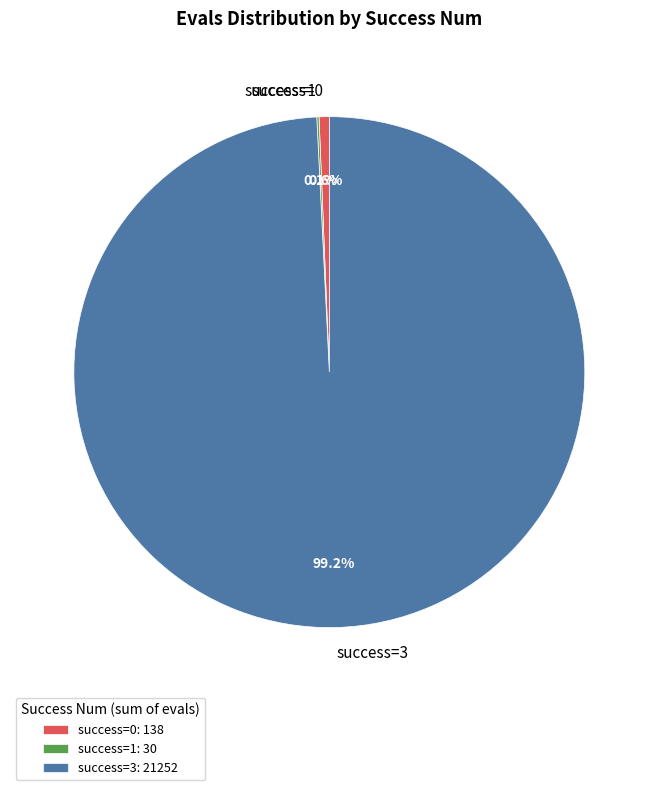

How much of the chart is everything except success=0?

99.4%